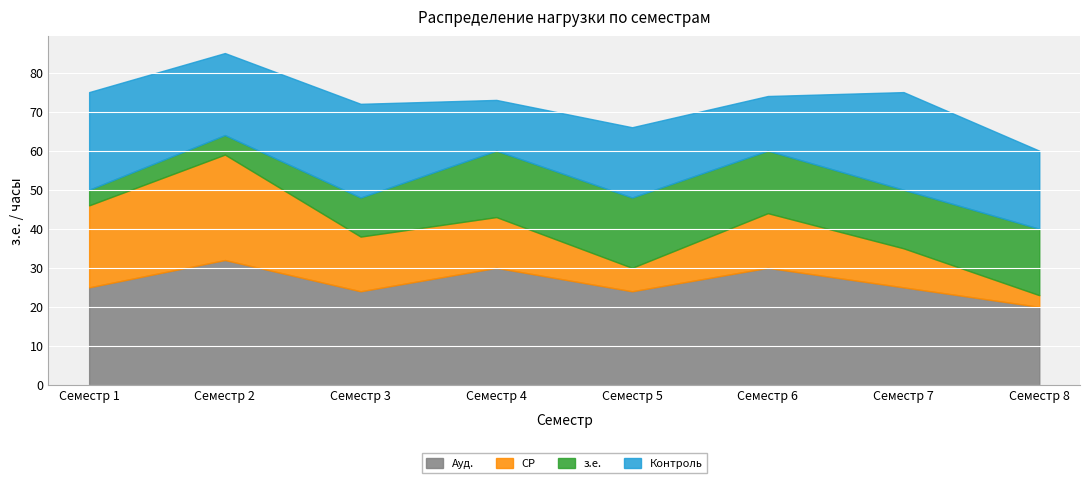

How many values in the СР series are below 14?

4